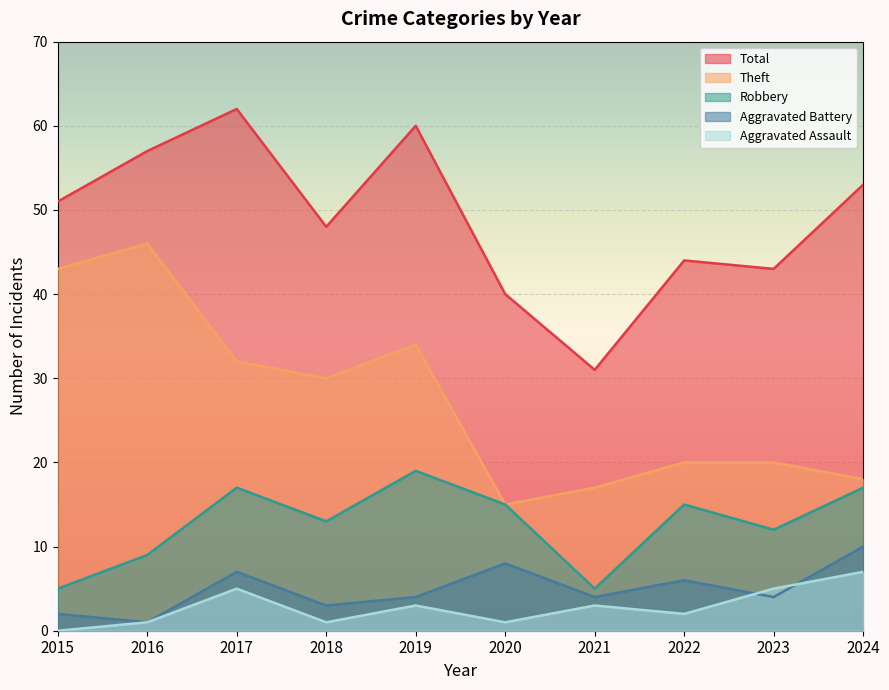

Which category has the lowest value in the Robbery series?

2015